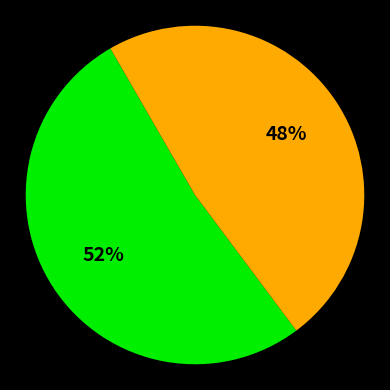

Does any single category account for the majority?

Yes